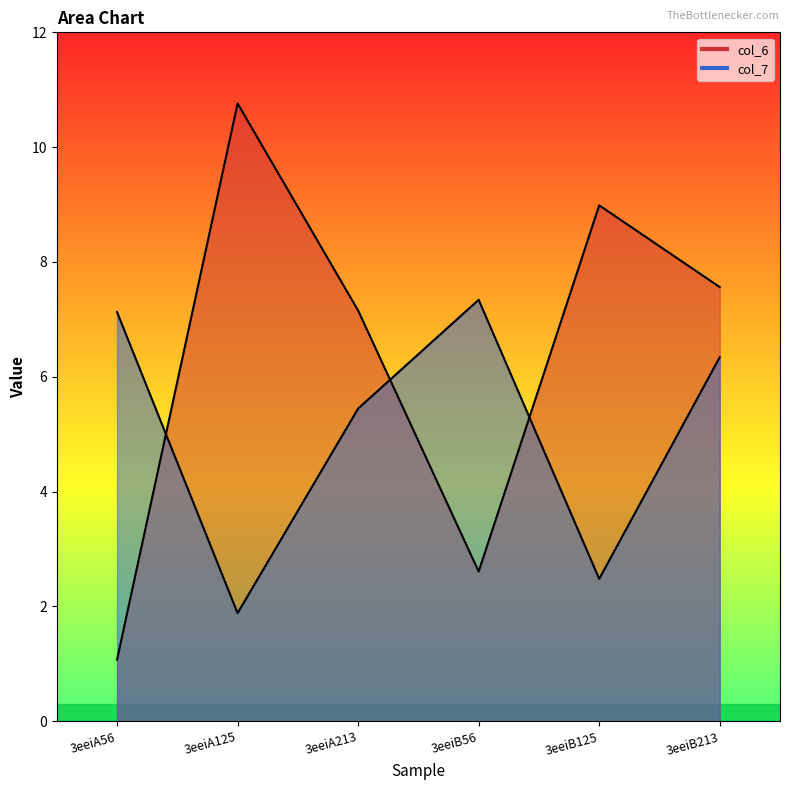

What position from the right is 3eeiA56?

6